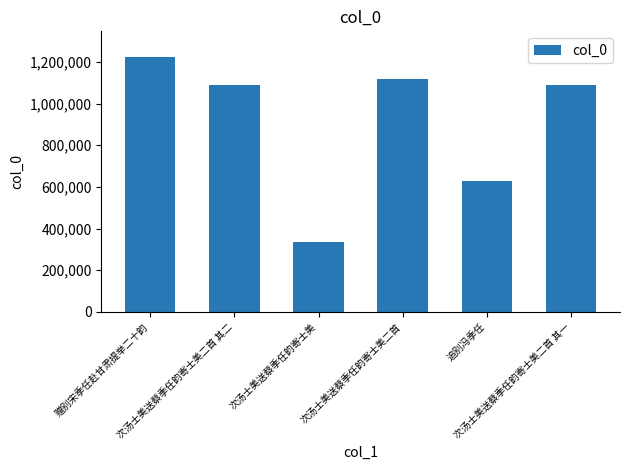

How many bars are there in total?

6